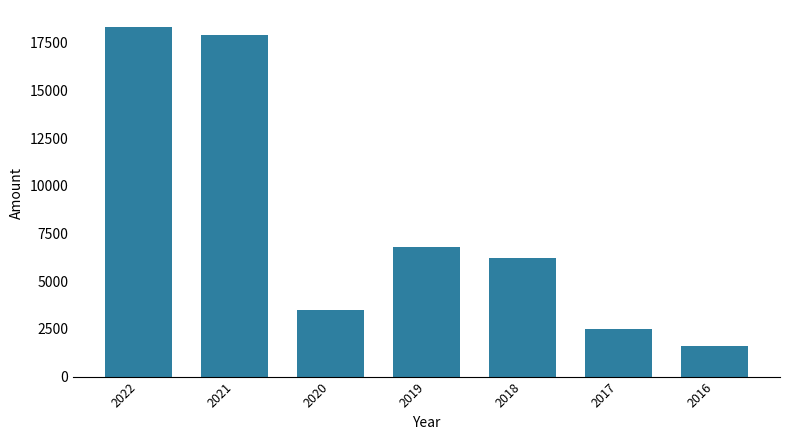

How many categories are shown in the chart?

7